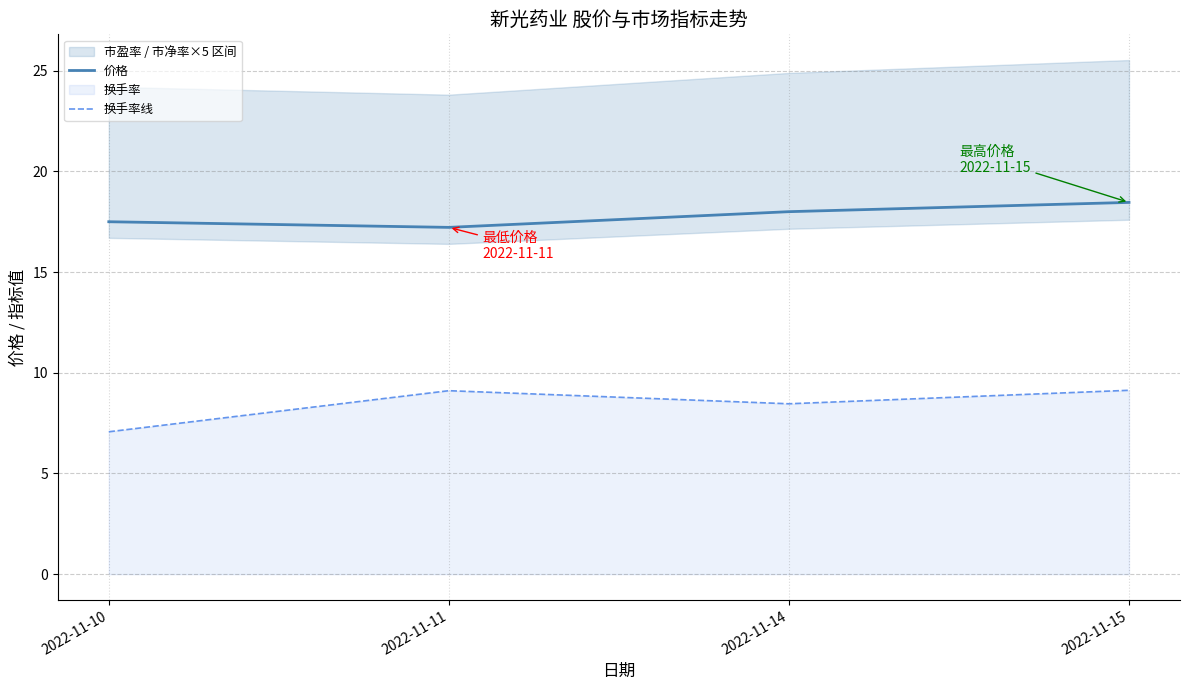

What is the difference between the highest and lowest values at 2022-11-14?

9.5